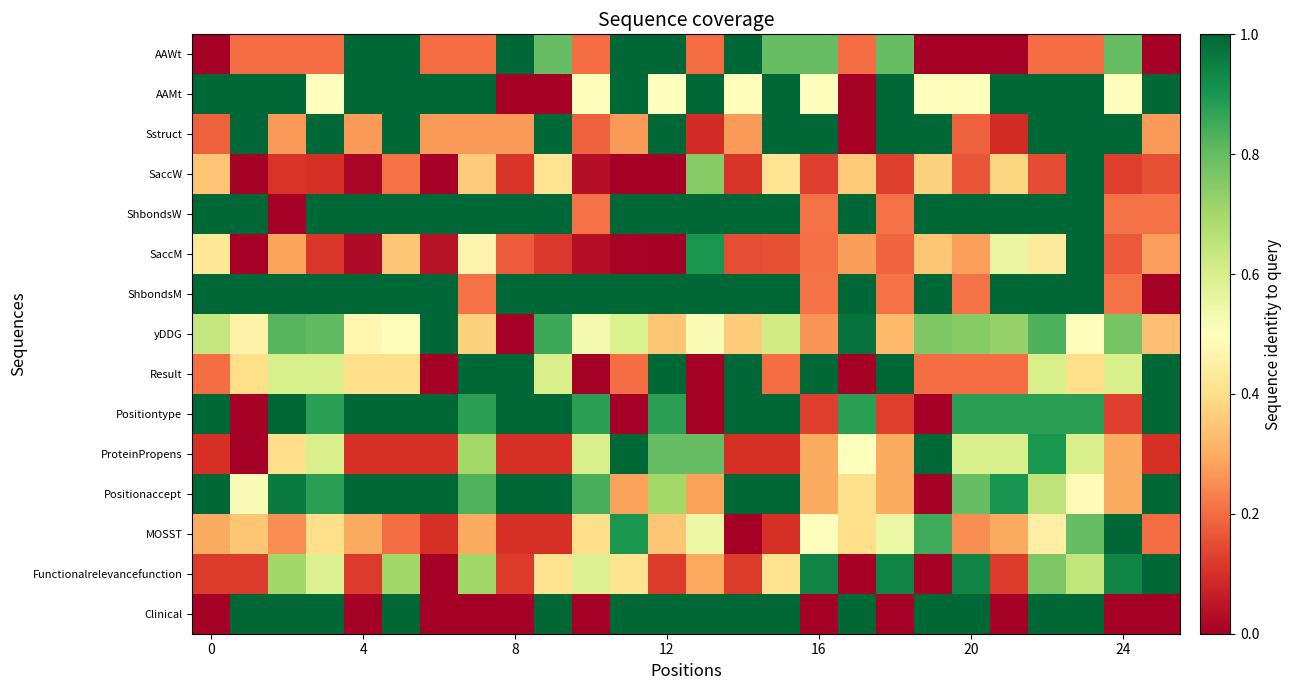

Which series has the largest total across all categories?

ShbondsW